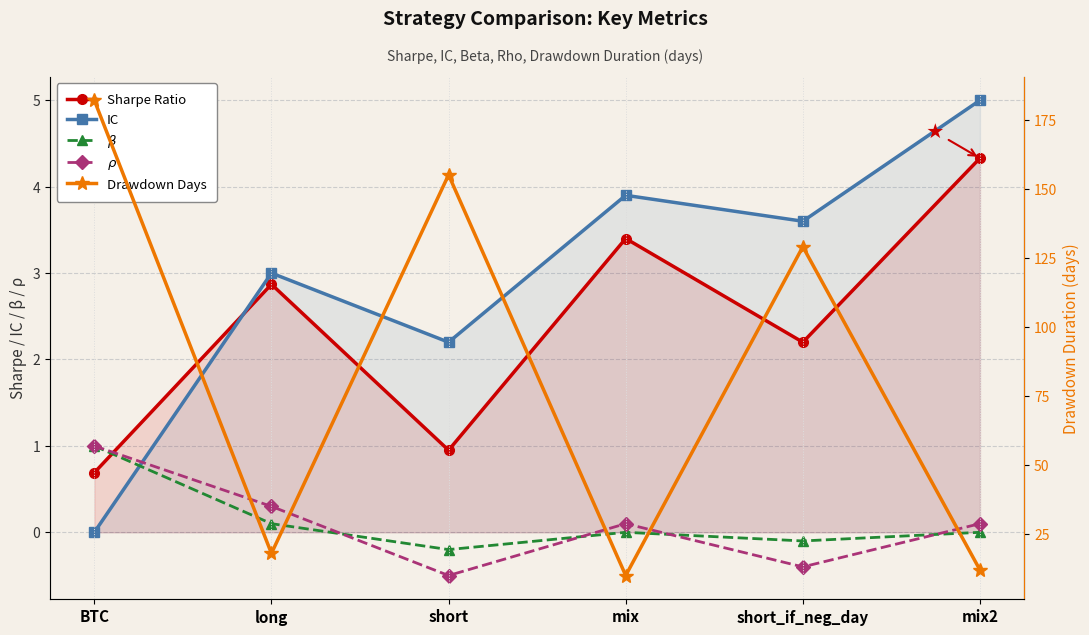

What value does the IC series have at short_if_neg_day?

3.6